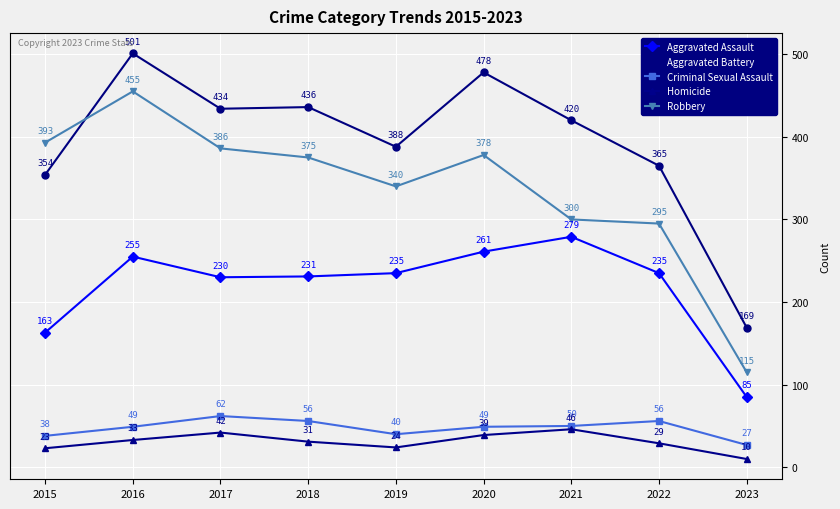

What is the approximate value of Criminal Sexual Assault at 2019, to the nearest 10?

40